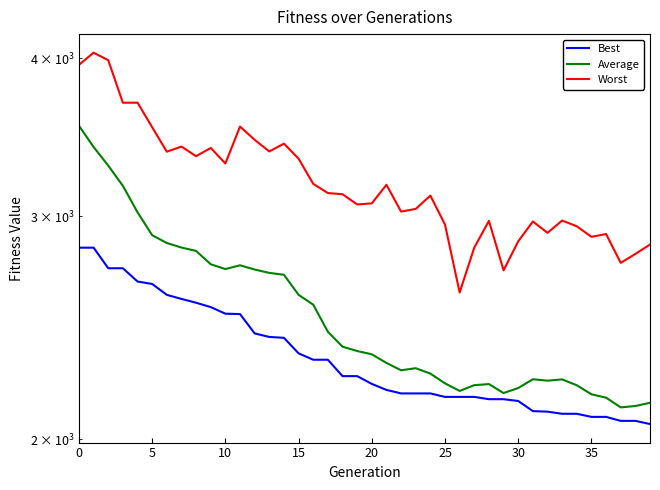

What is the label of the 19th point from the left?

18